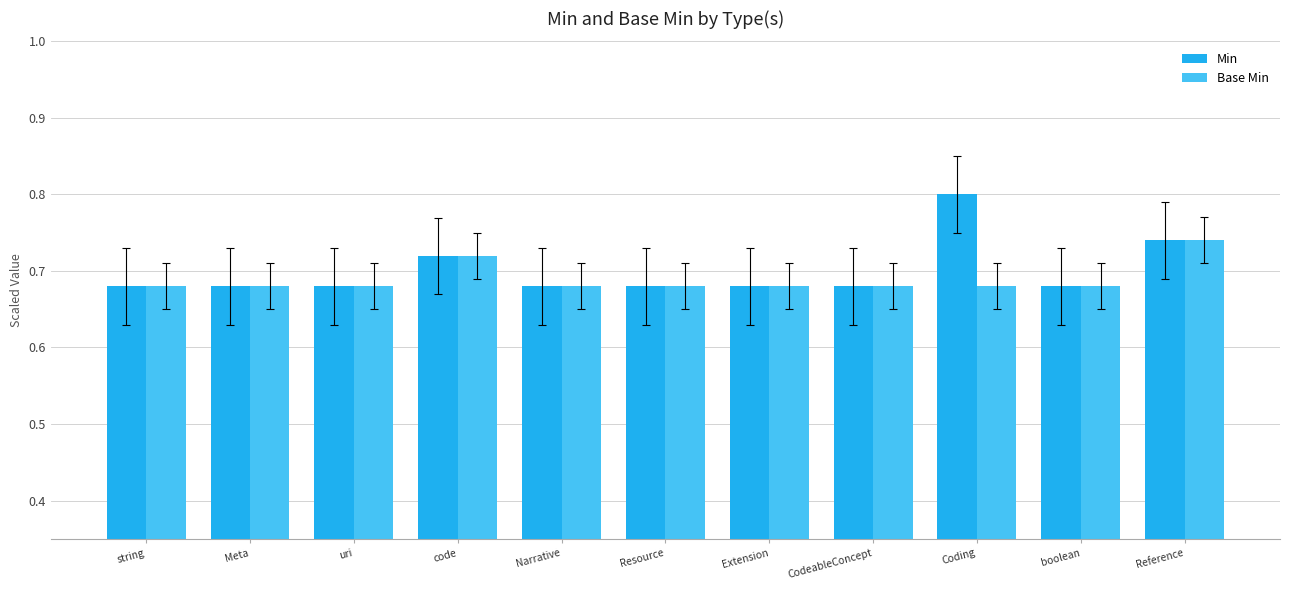

Rank the series by their maximum value, from highest to lowest.

Min, Base Min